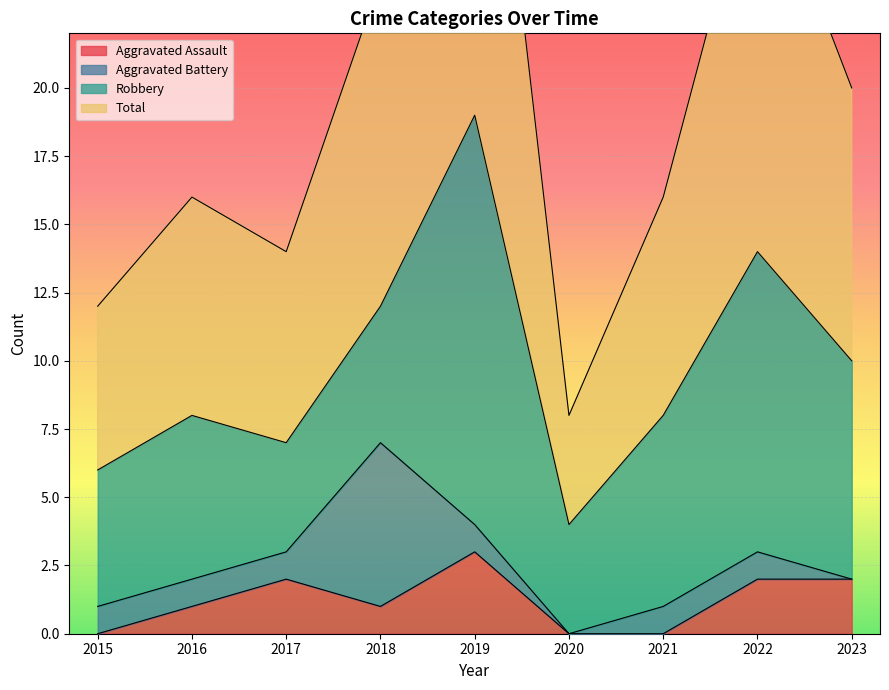

What value does the Total series have at 2018, to the nearest 10?

20